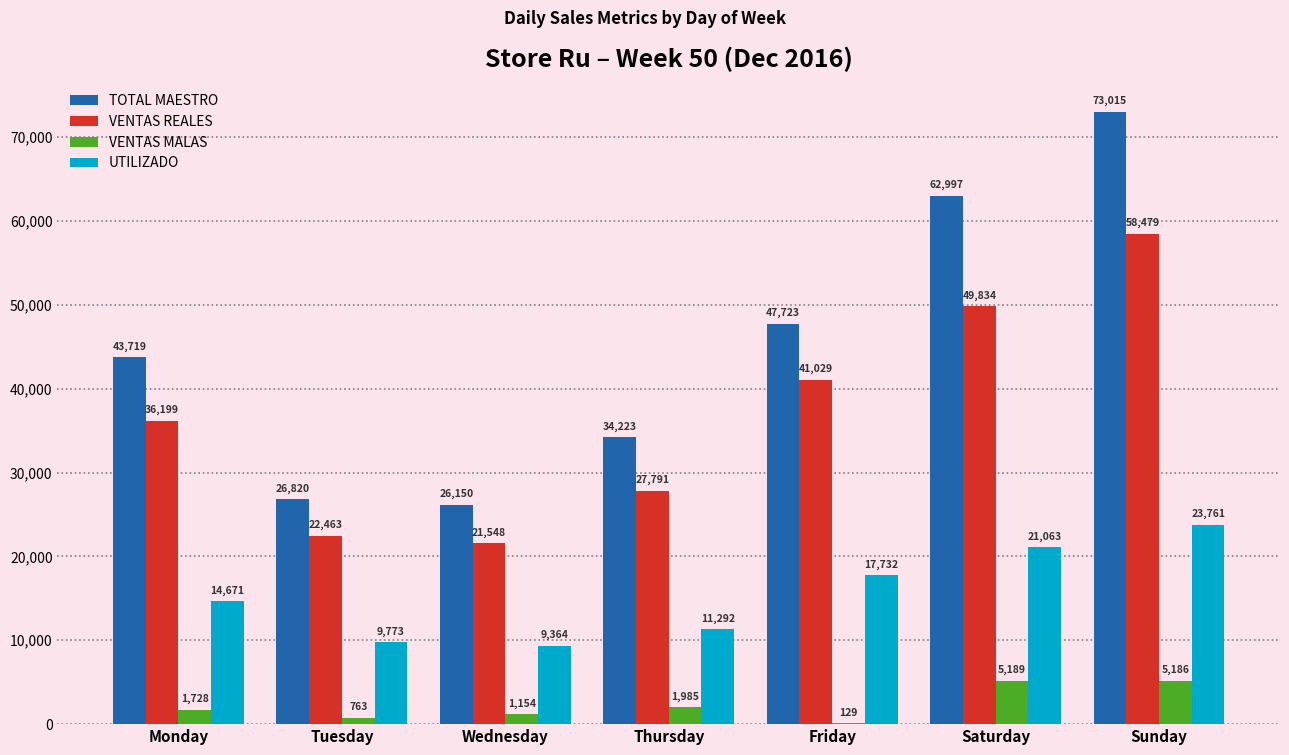

What is the sum of all VENTAS MALAS values?

16134.0